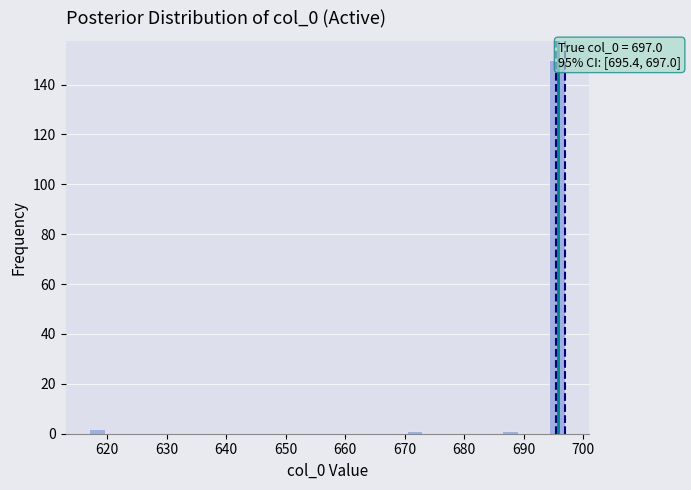

Around what value on the x-axis is the tallest bar? Give the approximate position of its centre, as read against the axis.

696